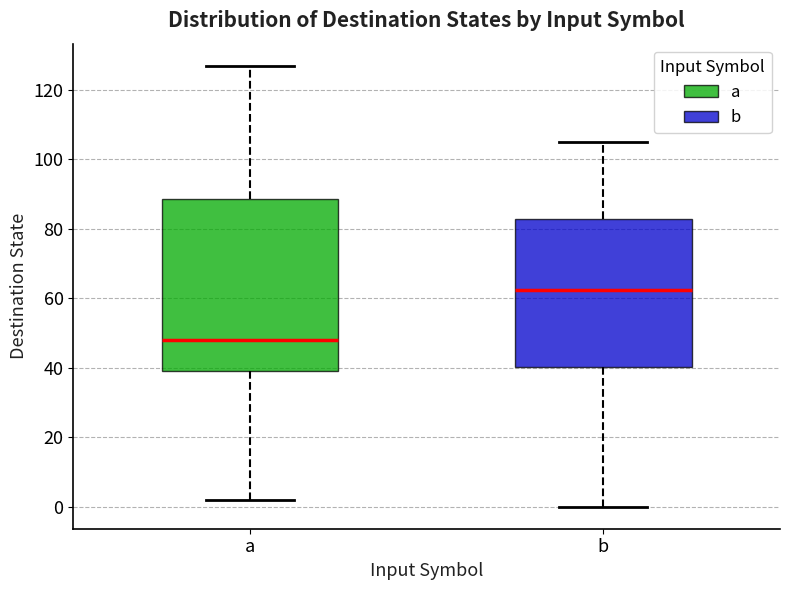

Reading left to right, transcribe this box plot: for each box, give where its median line is, the range the box spans, and where its two whiskers end, as read against the y-axis. The values are not printed on the chart, so give them approximately, as read against the axis.

a: median 48, box 40 to 88, whiskers 2 to 128
b: median 62, box 40 to 82, whiskers 0 to 106